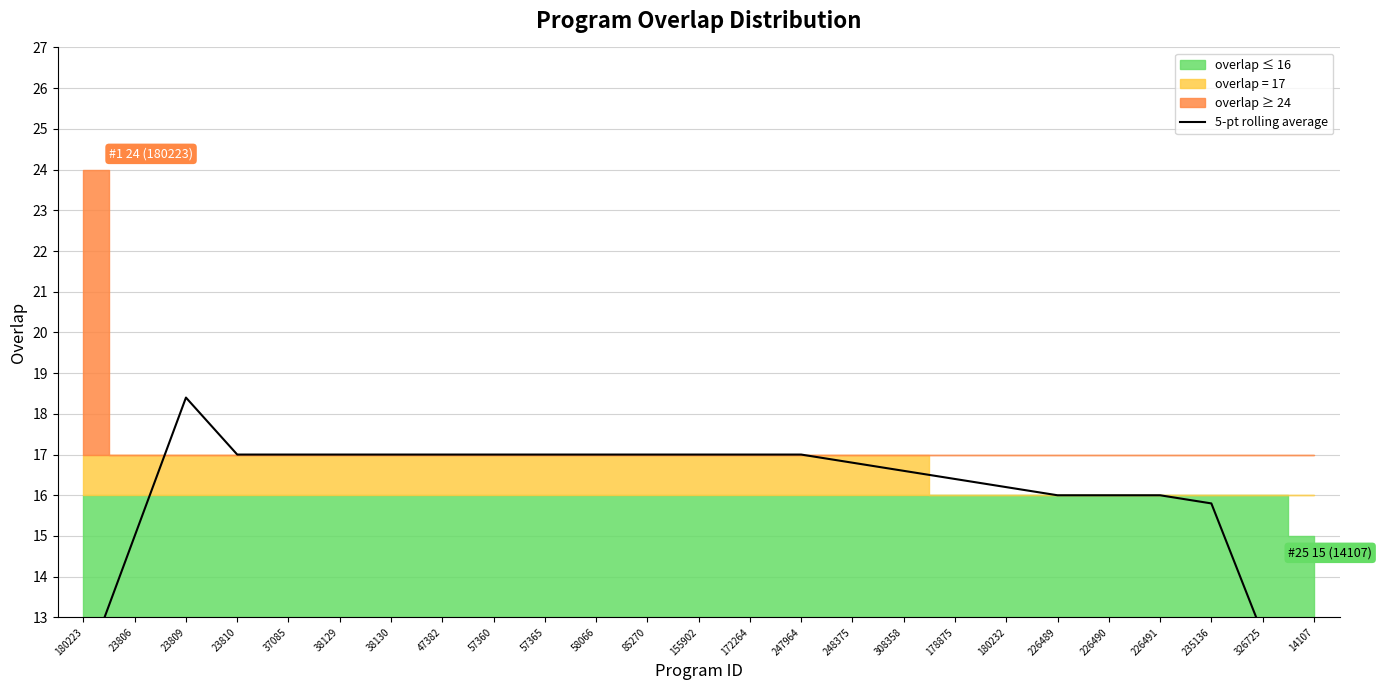

At which category does the chart reach its minimum across all series?

14107